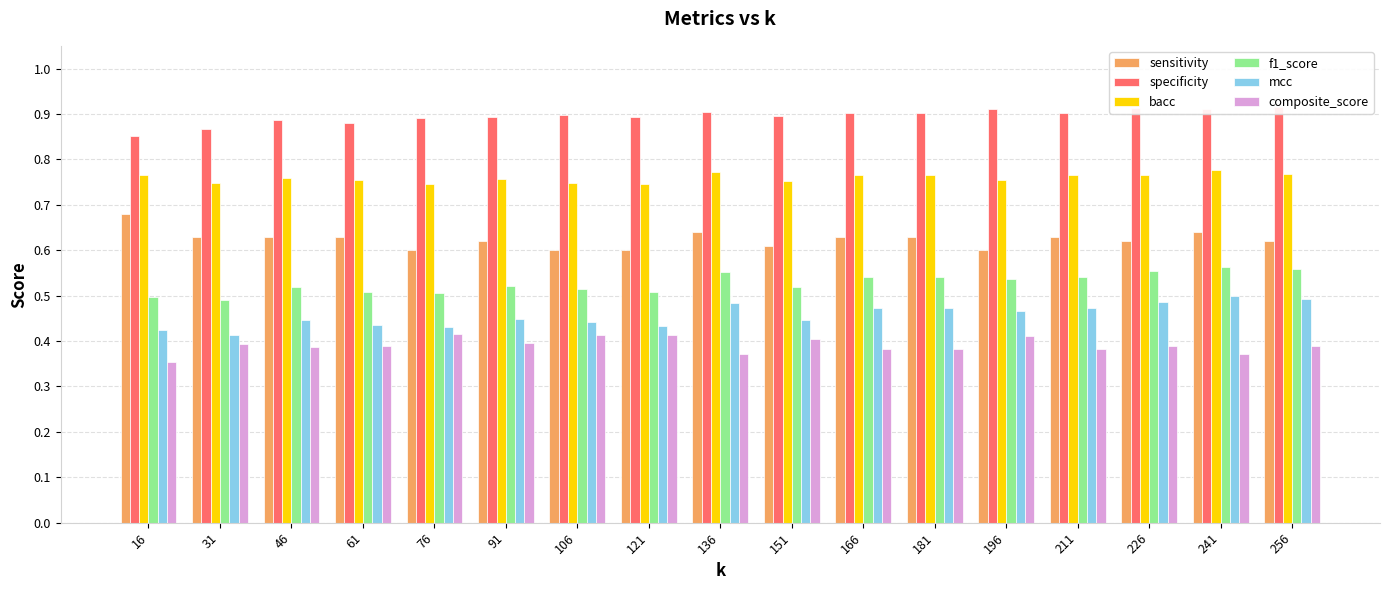

The specificity series shows 1.5 at 46. True or false?

False